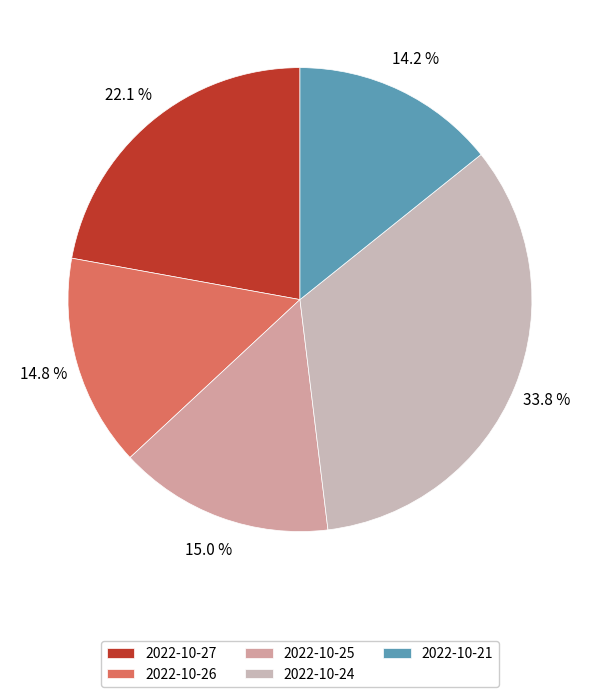

Which category has the smallest portion of the pie?

2022-10-21